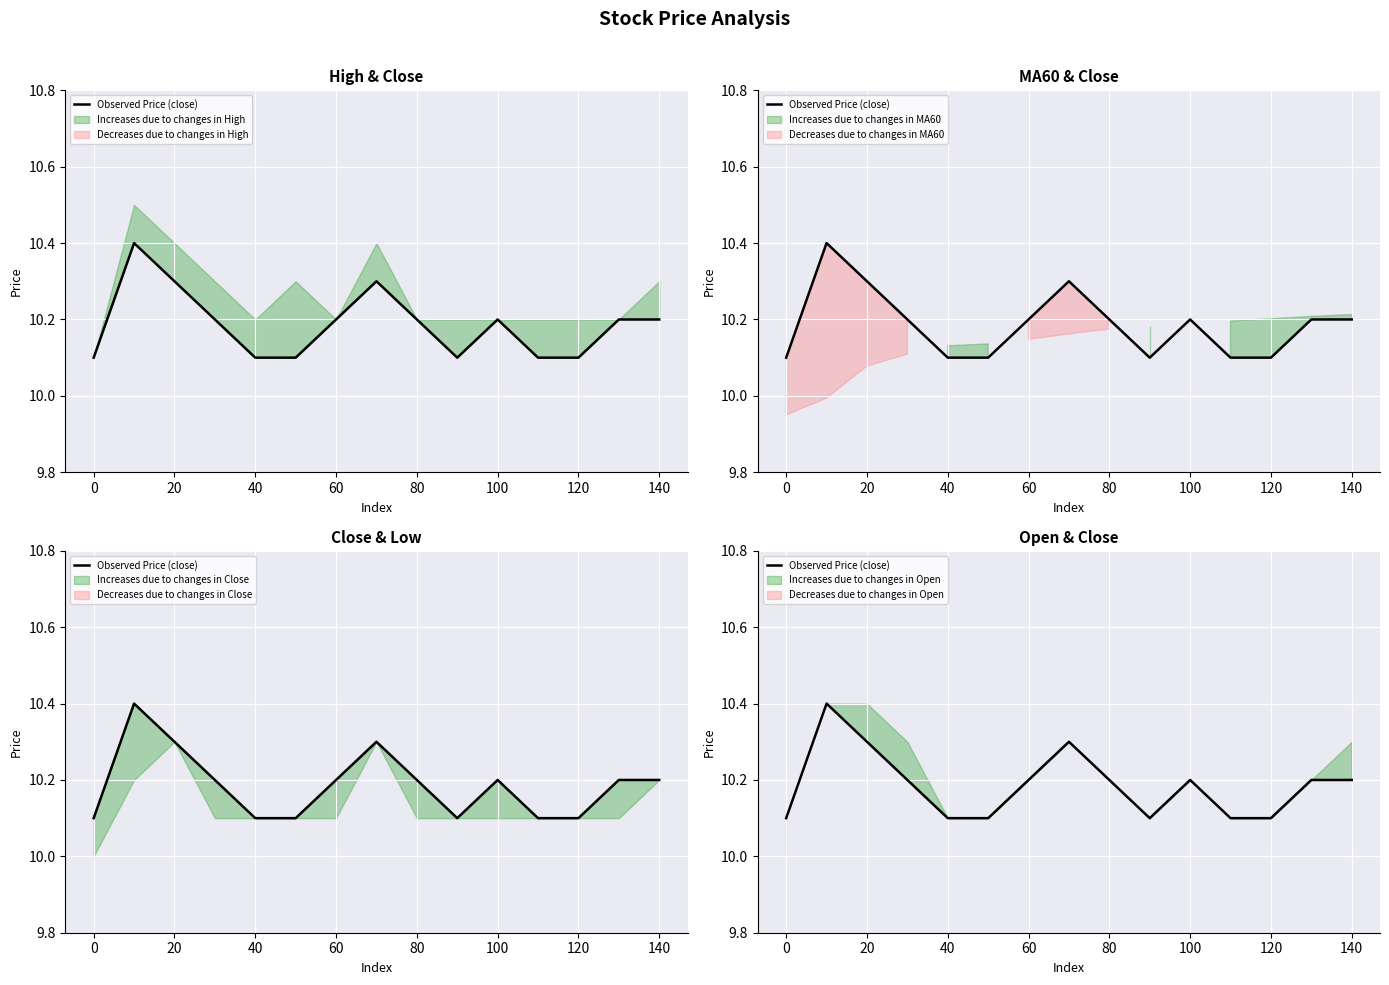

What is the greatest value displayed?

10.4